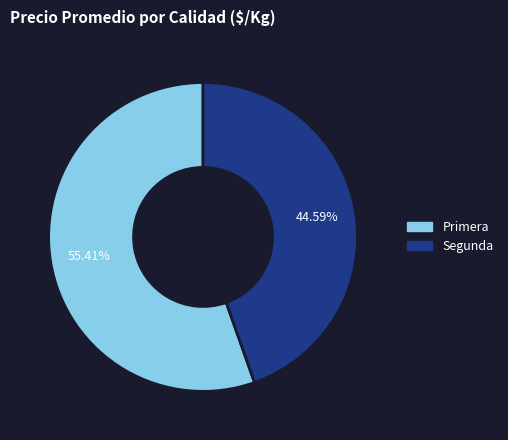

To the nearest percent, what is the difference between the Segunda and Primera slice percentages?

11%